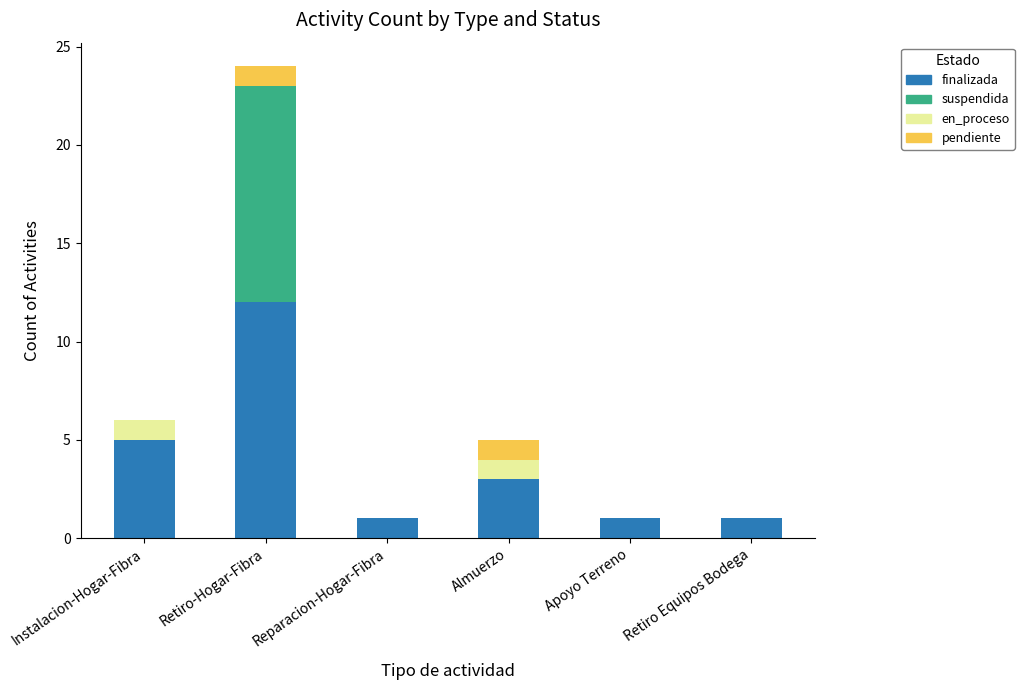

At which category is the sum across all series the highest?

Retiro-Hogar-Fibra